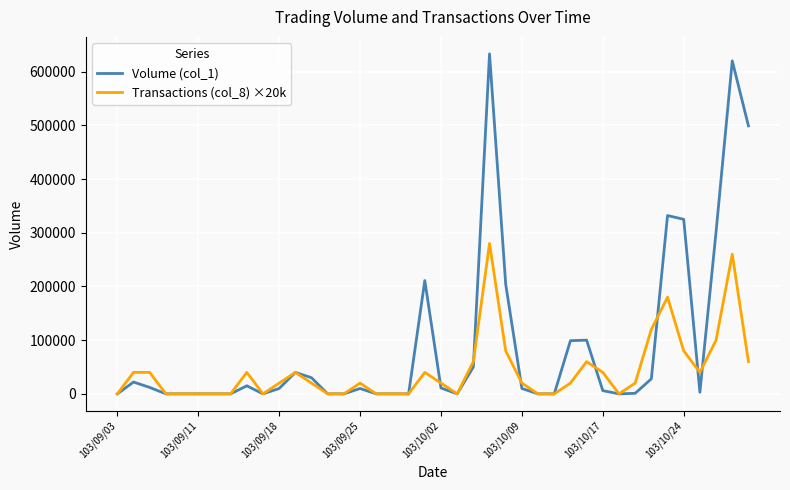

Which series has the largest total across all categories?

Volume (col_1)